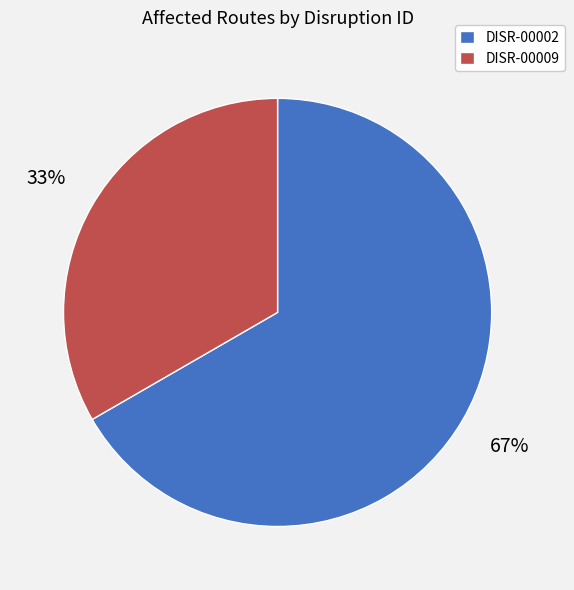

To the nearest percent, what is the combined percentage of DISR-00009 and DISR-00002?

100%